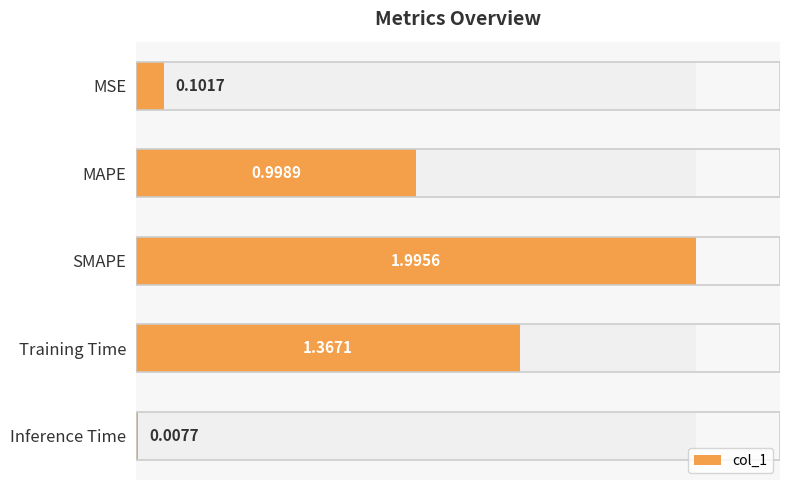

List the labels in order of value, largest first.

SMAPE, Training Time, MAPE, MSE, Inference Time